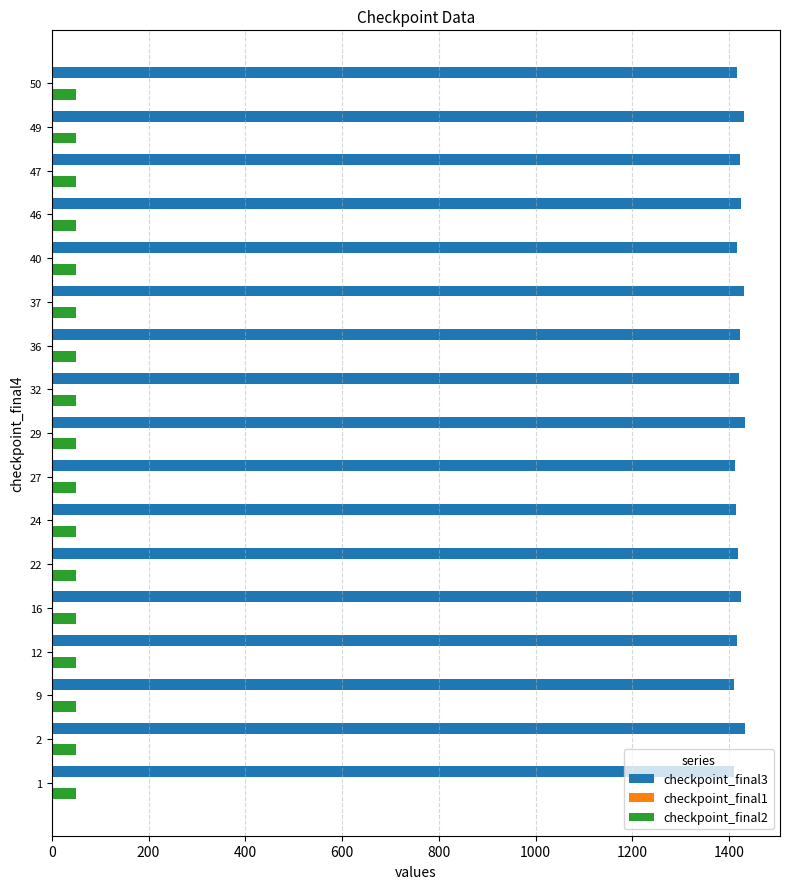

The value of checkpoint_final2 at 29 is 50.0. True or false?

True